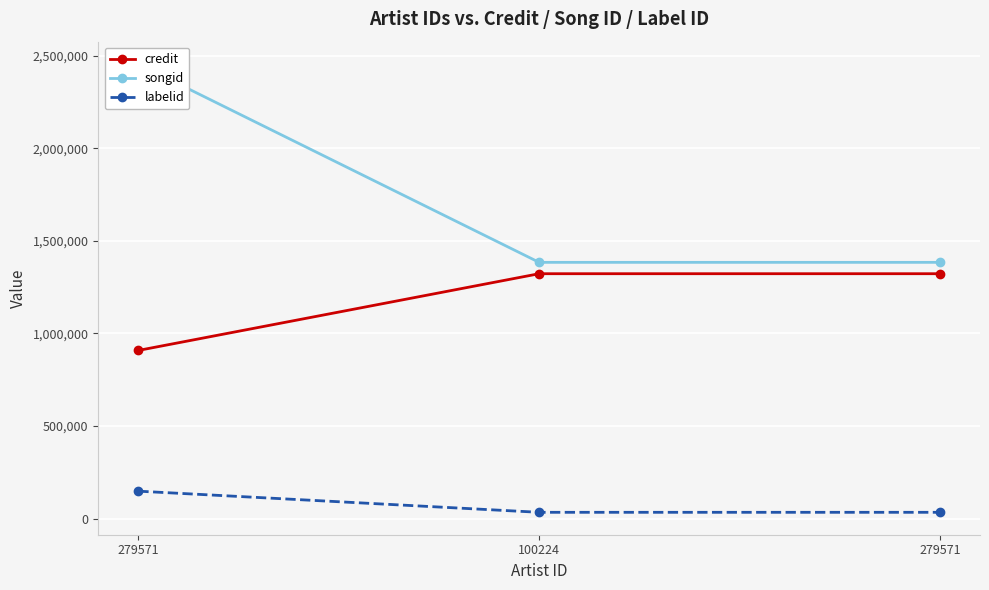

Which series changed the most between 279571 and 100224?

songid